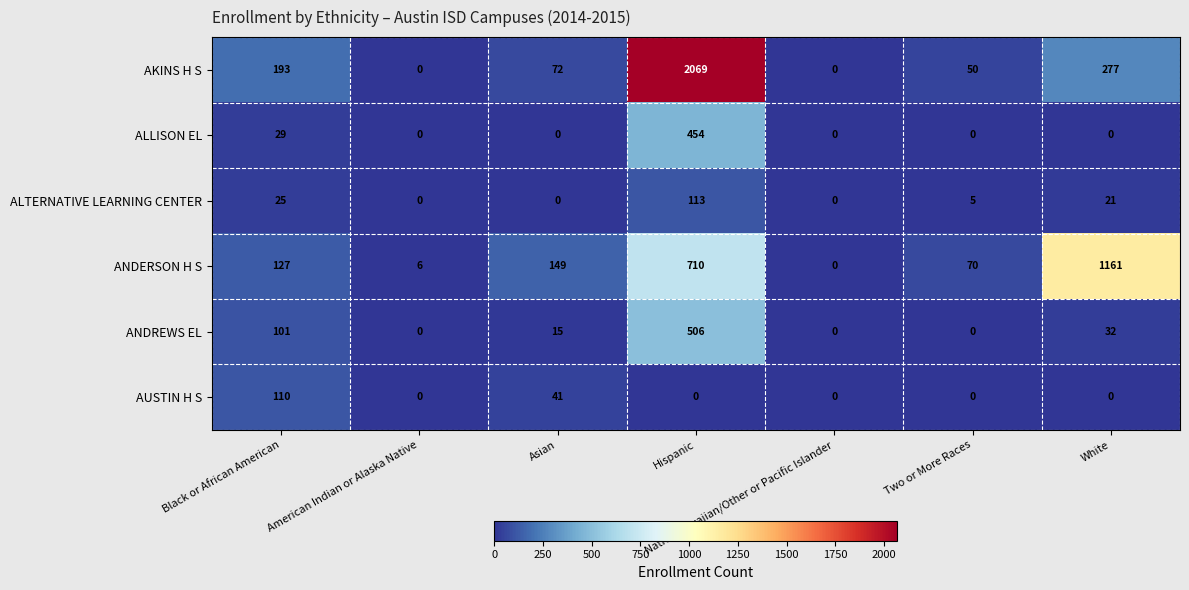

What is the spread (max minus min) of values at White?

1161